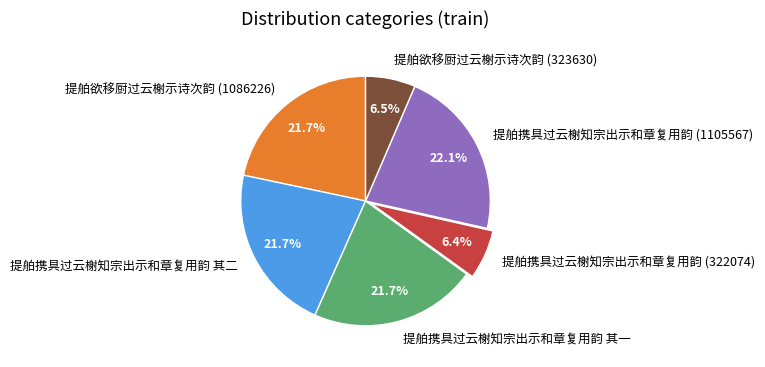

Which has a higher value, 提舶欲移厨过云榭示诗次韵 (323630) or 提舶携具过云榭知宗出示和章复用韵 其一?

提舶携具过云榭知宗出示和章复用韵 其一